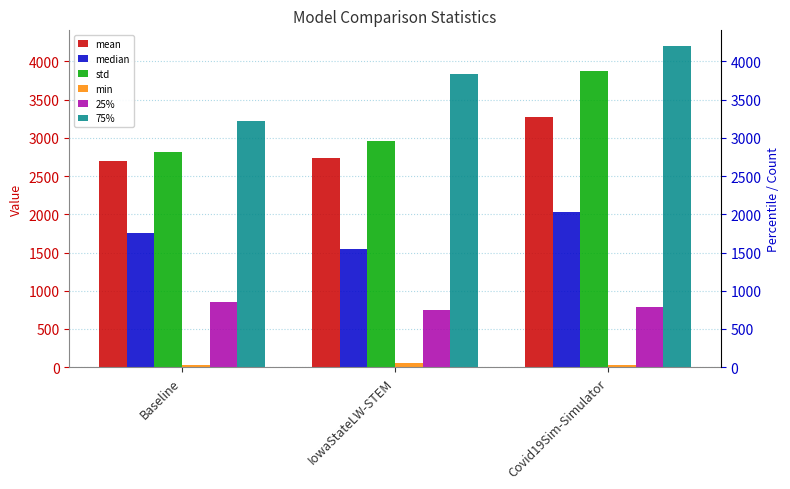

What is the total value across all series at IowaStateLW-STEM?

11900.8